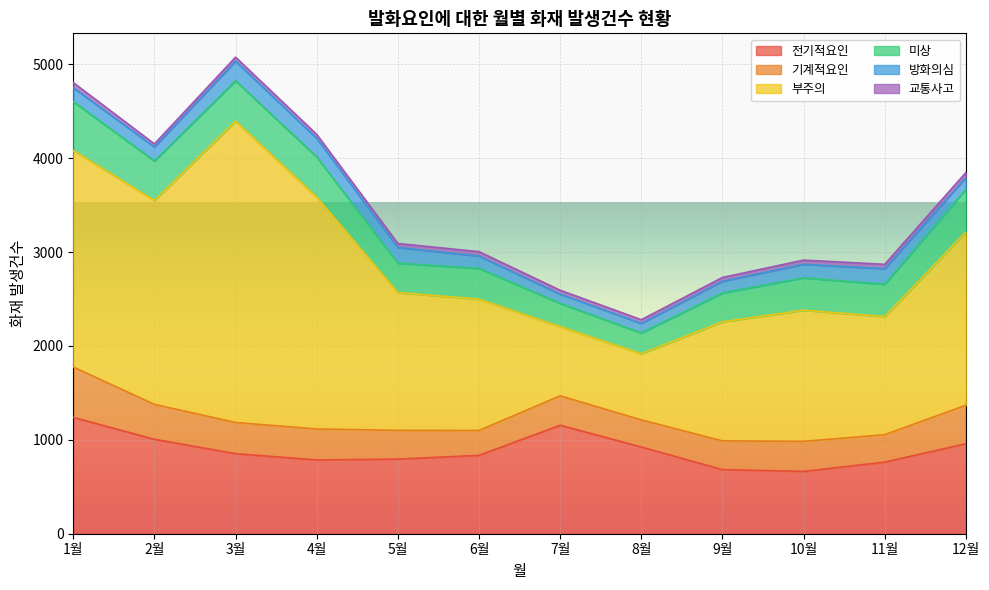

True or false: 방화의심 has more than 2 interior local peaks.

False